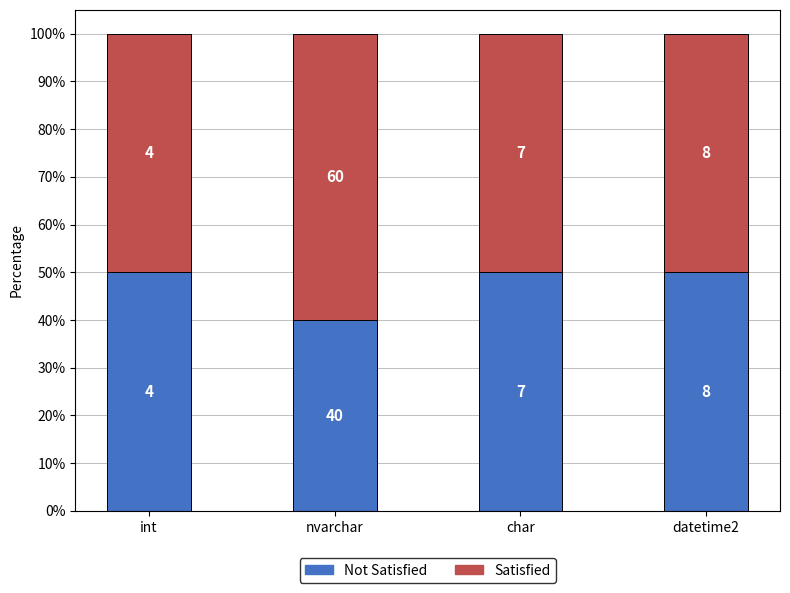

What are all the series names shown in the legend?

Not Satisfied, Satisfied